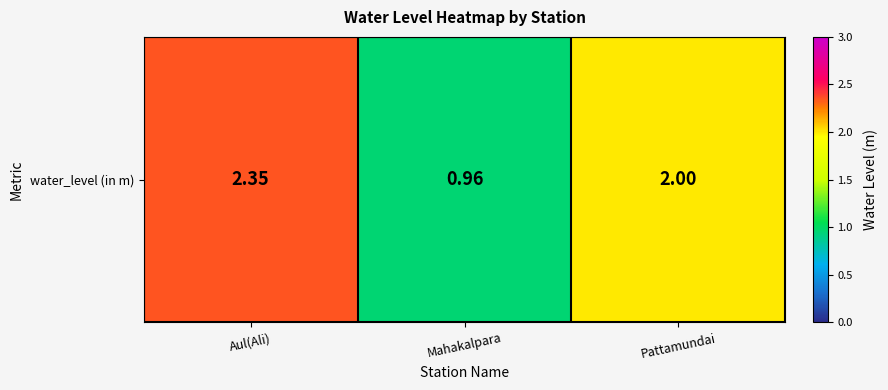

Where is the data nearest to the value 1?

Mahakalpara